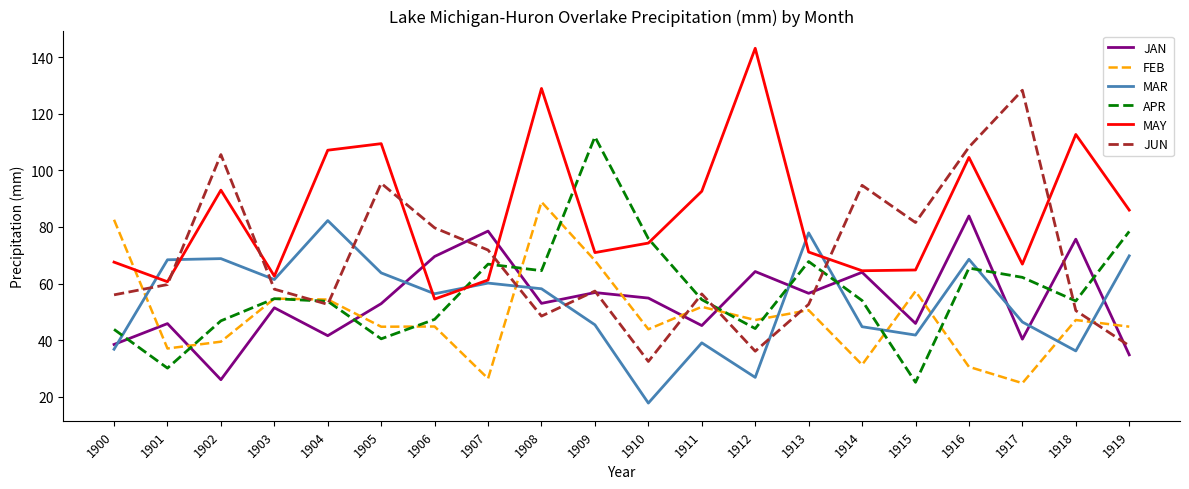

What is the difference between the second highest and minimum values in the JUN series?

75.8